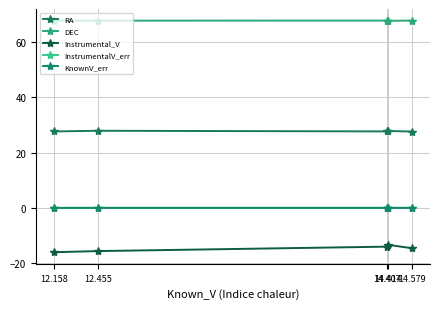

True or false: Instrumental_V and DEC intersect in this chart.

False